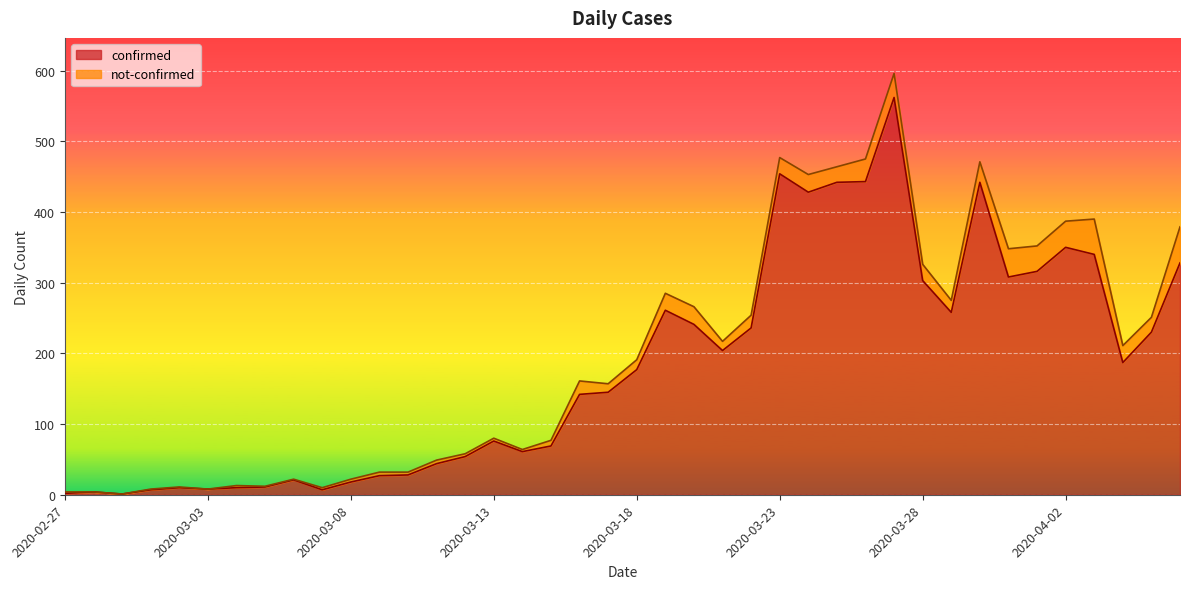

List the labels in order of value, smallest first.

2020-02-29, 2020-02-27, 2020-02-28, 2020-03-01, 2020-03-07, 2020-03-03, 2020-03-02, 2020-03-04, 2020-03-05, 2020-03-08, 2020-03-06, 2020-03-09, 2020-03-10, 2020-03-11, 2020-03-12, 2020-03-14, 2020-03-15, 2020-03-13, 2020-03-16, 2020-03-17, 2020-03-18, 2020-04-04, 2020-03-21, 2020-04-05, 2020-03-22, 2020-03-20, 2020-03-29, 2020-03-19, 2020-03-28, 2020-03-31, 2020-04-01, 2020-04-06, 2020-04-03, 2020-04-02, 2020-03-24, 2020-03-25, 2020-03-30, 2020-03-26, 2020-03-23, 2020-03-27